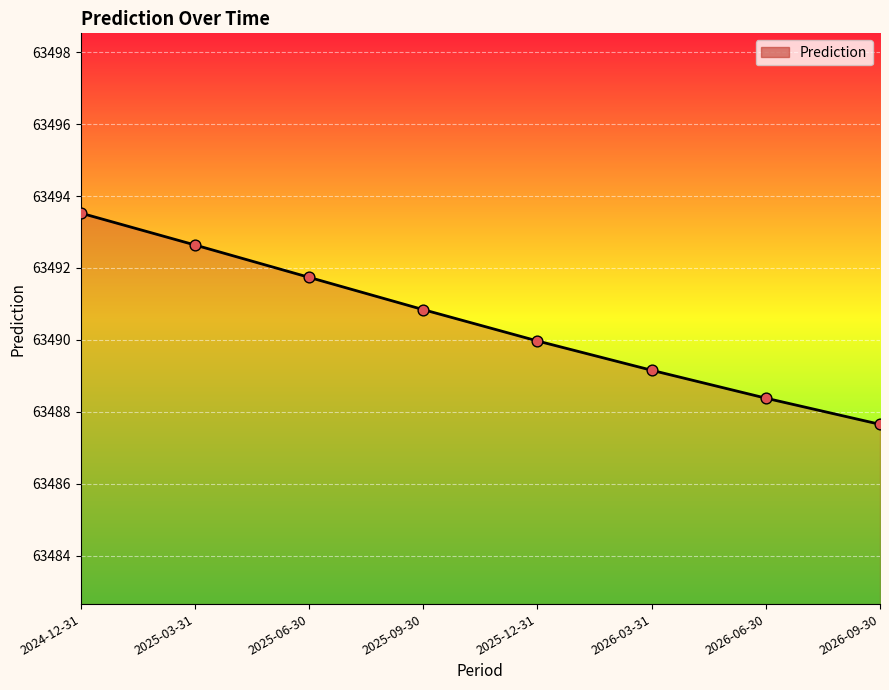

Approximately how many times larger is the value at 2025-12-31 compared to 2025-09-30?

1.0